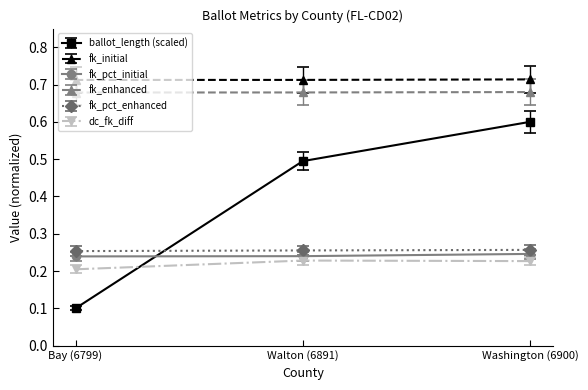

The value of ballot_length (scaled) at Walton (6891) is 0.7. True or false?

False